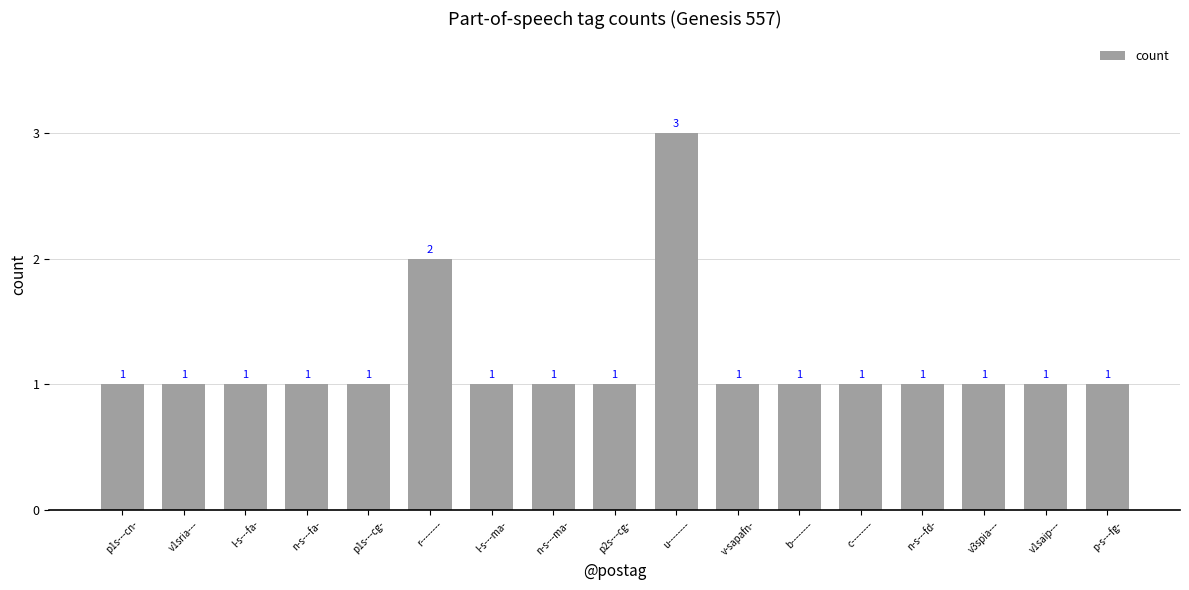

The chart shows a value of 0 at c--------. True or false?

False